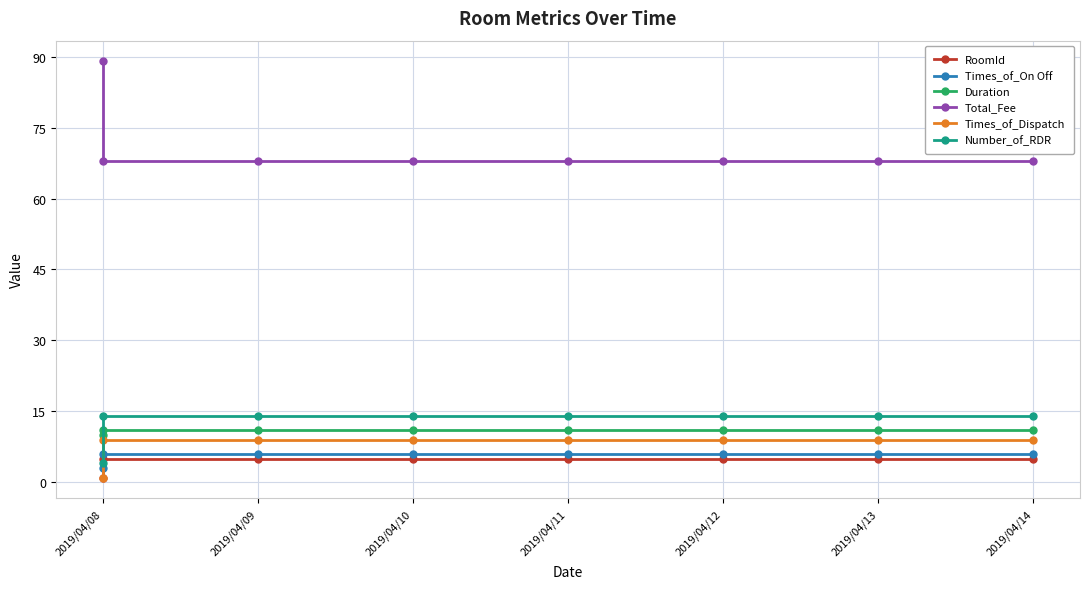

The Times_of_Dispatch series shows 9 at 2019/04/11. True or false?

True